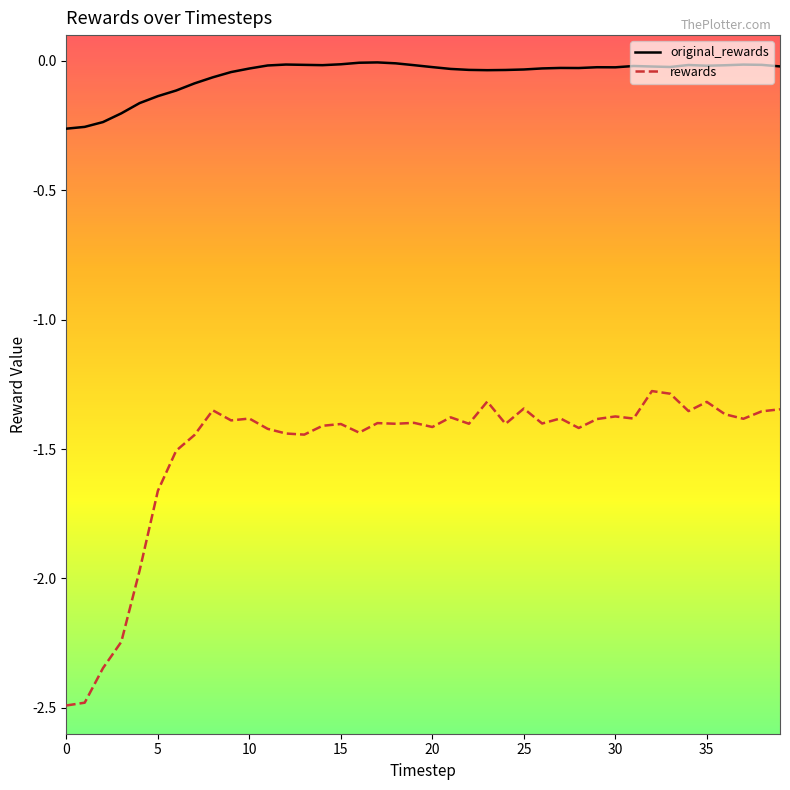

Which series has the widest spread of values?

rewards